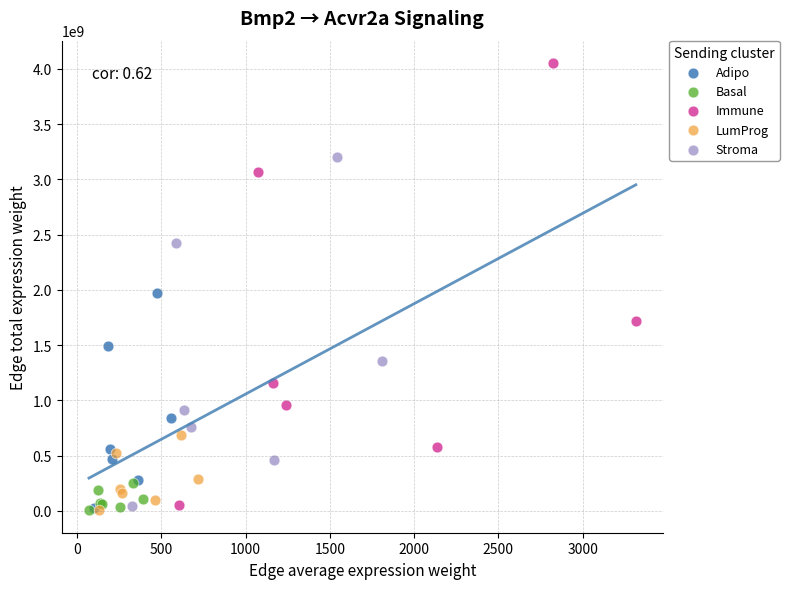

Which series reaches the maximum Y coordinate?

Immune